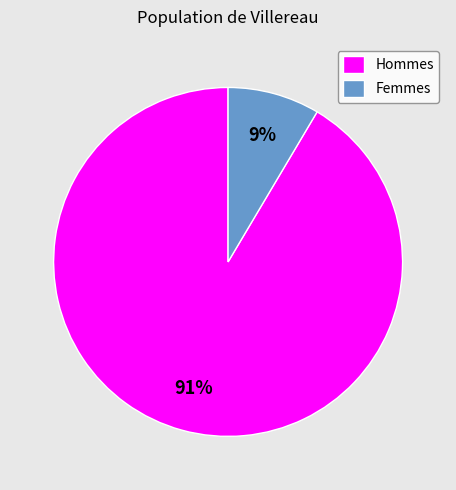

How many slices are in this pie chart?

2